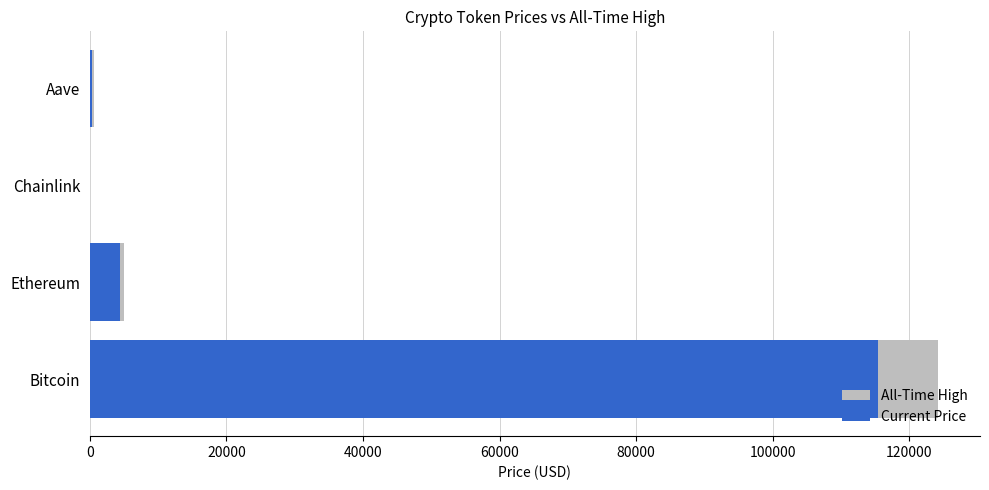

List the series in order of their peak value, highest first.

All-Time High, Current Price